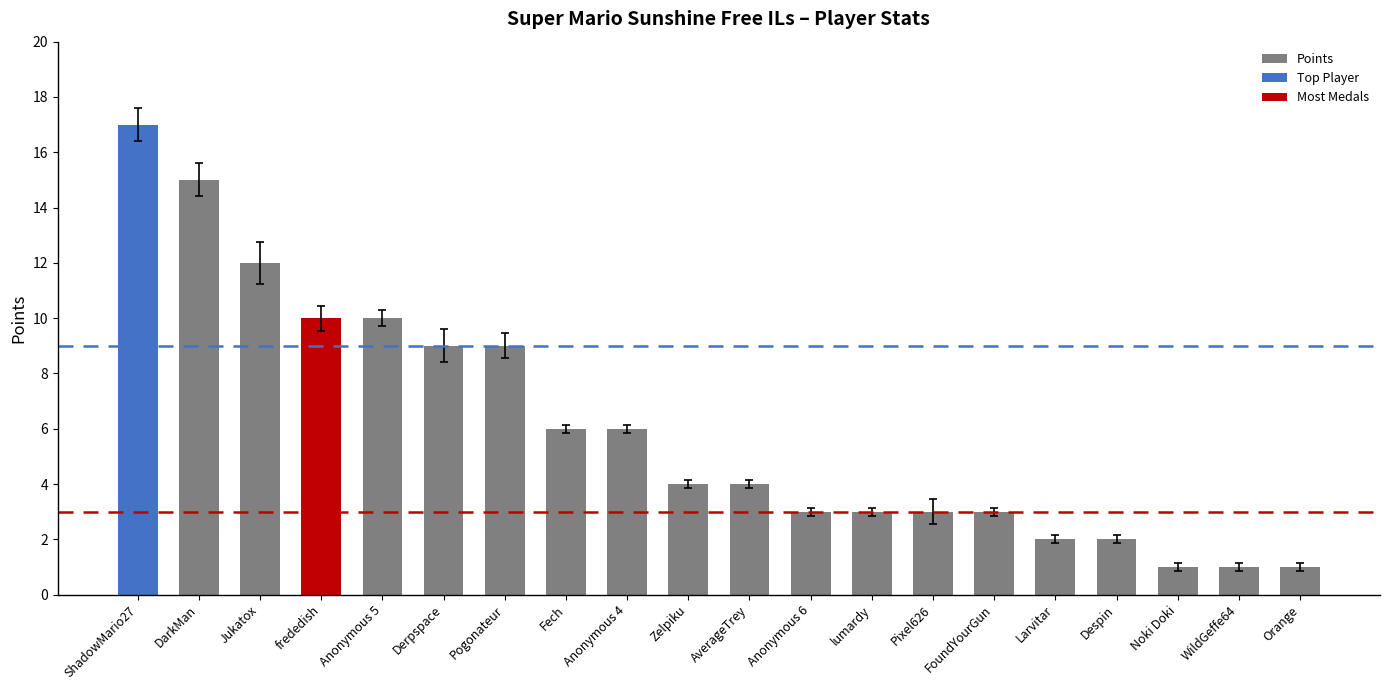

What is the value of the 19th bar from the left?

1